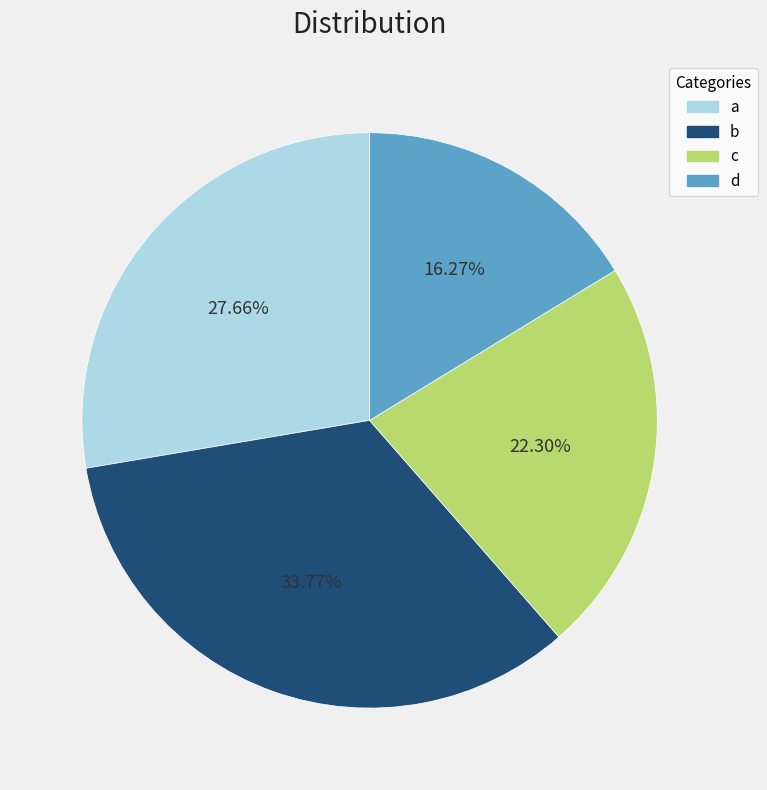

How many segments does this pie chart have?

4